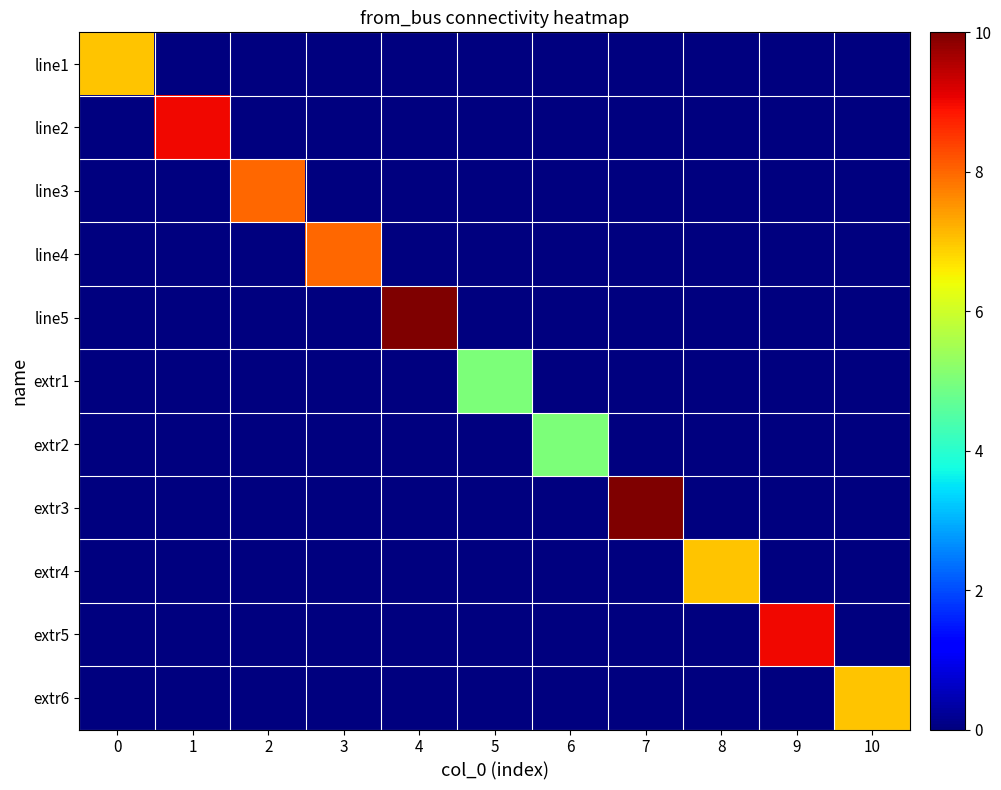

Which series has the largest range (max minus min)?

line5